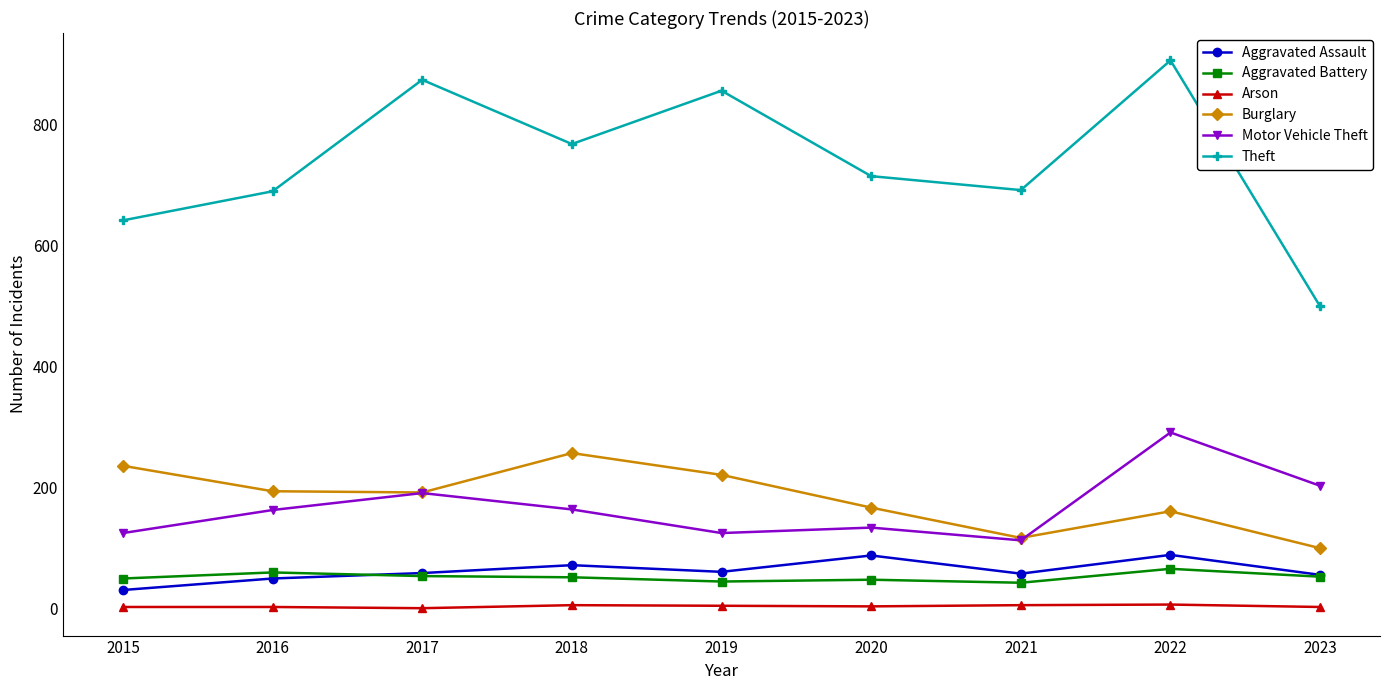

True or false: Aggravated Battery has more than 0 interior local peaks.

True